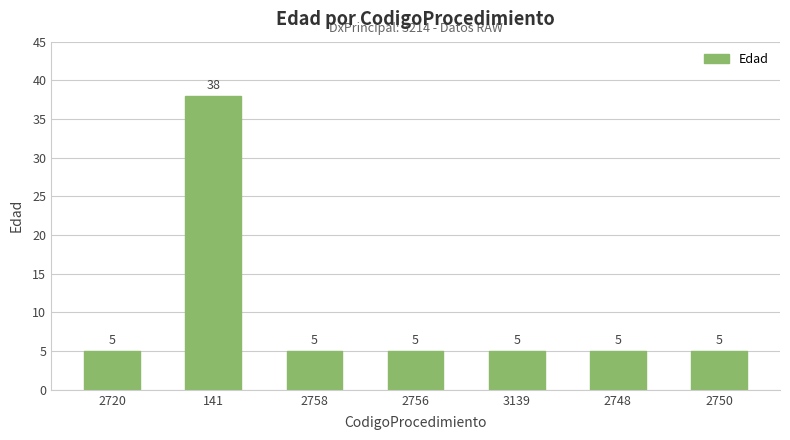

Read the value at 2758.

5